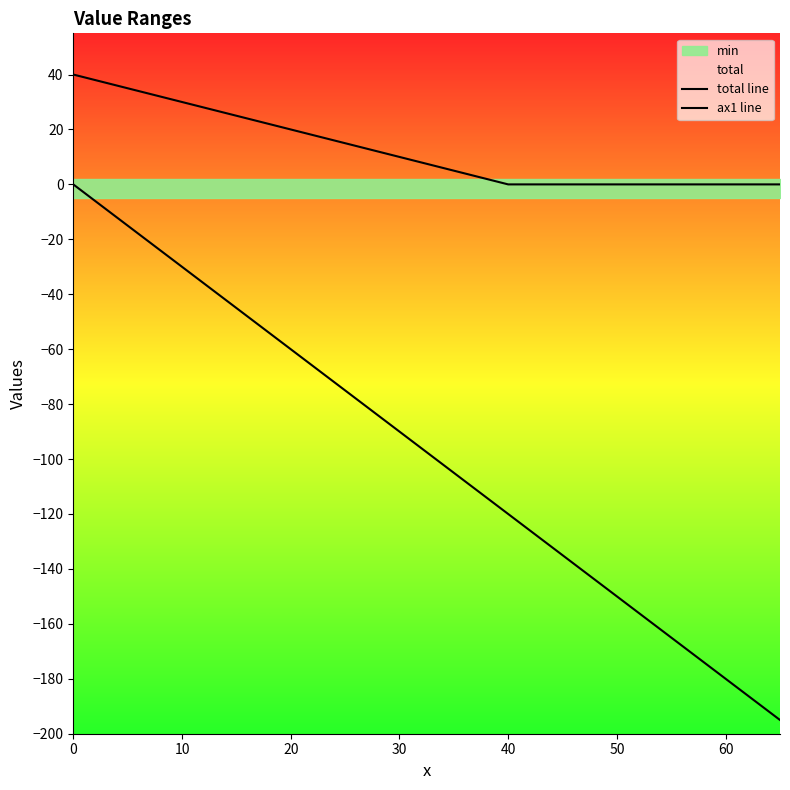

Reading right to left, extract all data points from this chart.

total line: 0	0	0	0	0	0	5	10	11	12	13	14	15	16	17	18	19	20	21	22	23	24	25	26	27	28	29	30	31	32	33	34	35	36	37	38	39	40
ax1 line: -195	-180	-165	-150	-135	-120	-105	-90	-87	-84	-81	-78	-75	-72	-69	-66	-63	-60	-57	-54	-51	-48	-45	-42	-39	-36	-33	-30	-27	-24	-21	-18	-15	-12	-9	-6	-3	0